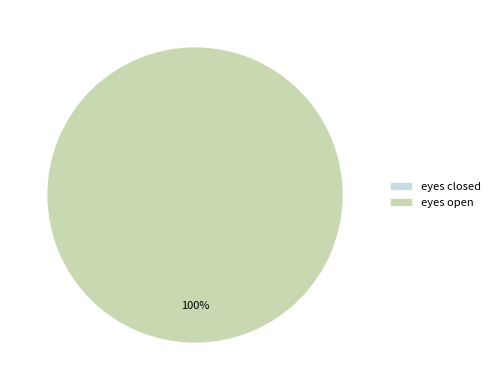

How many slices are in this pie chart?

2